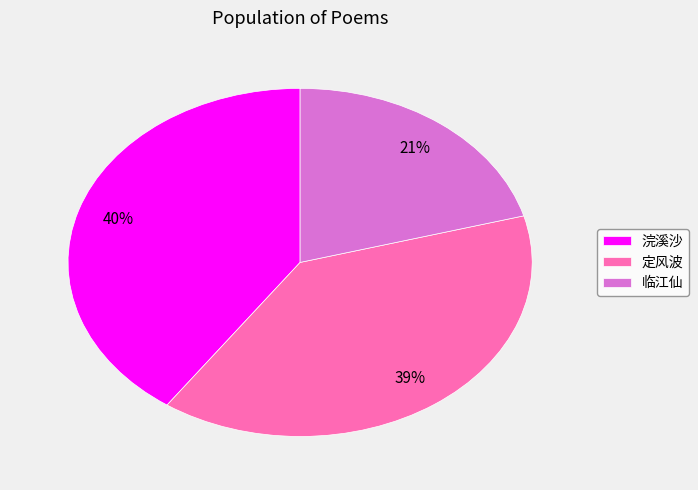

Count the number of slices in the pie.

3